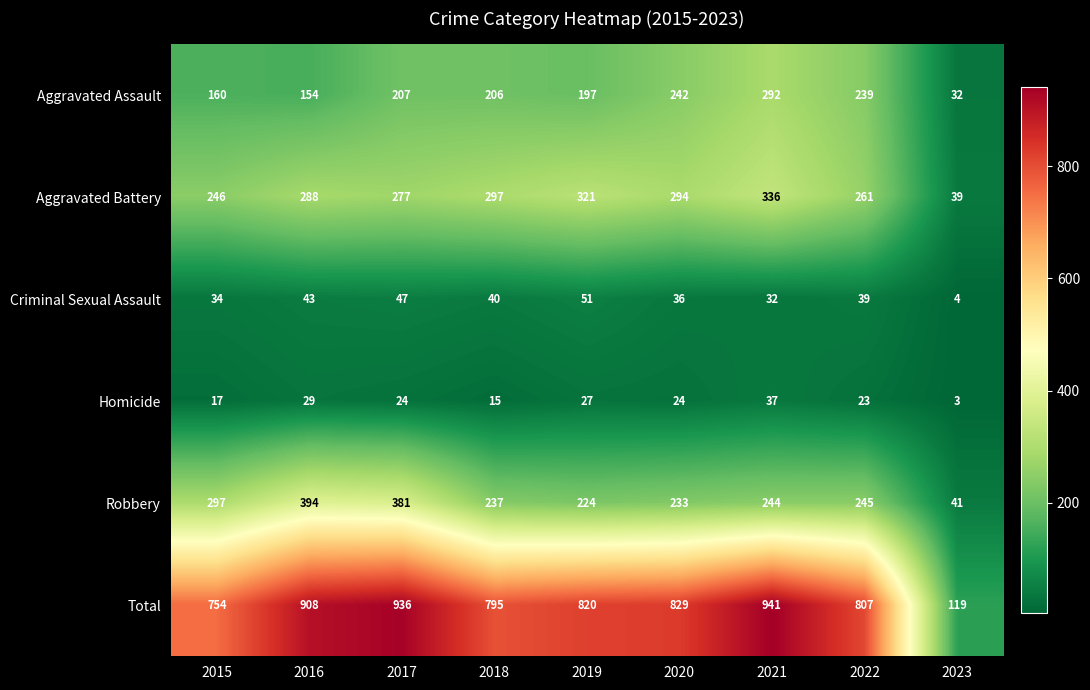

What is the smallest value displayed?

3